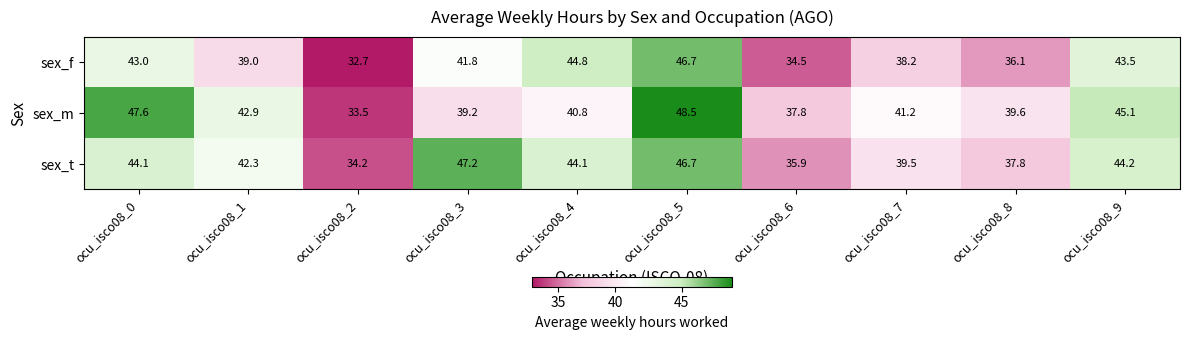

Between ocu_isco08_2 and ocu_isco08_9, which series saw the biggest shift?

sex_m